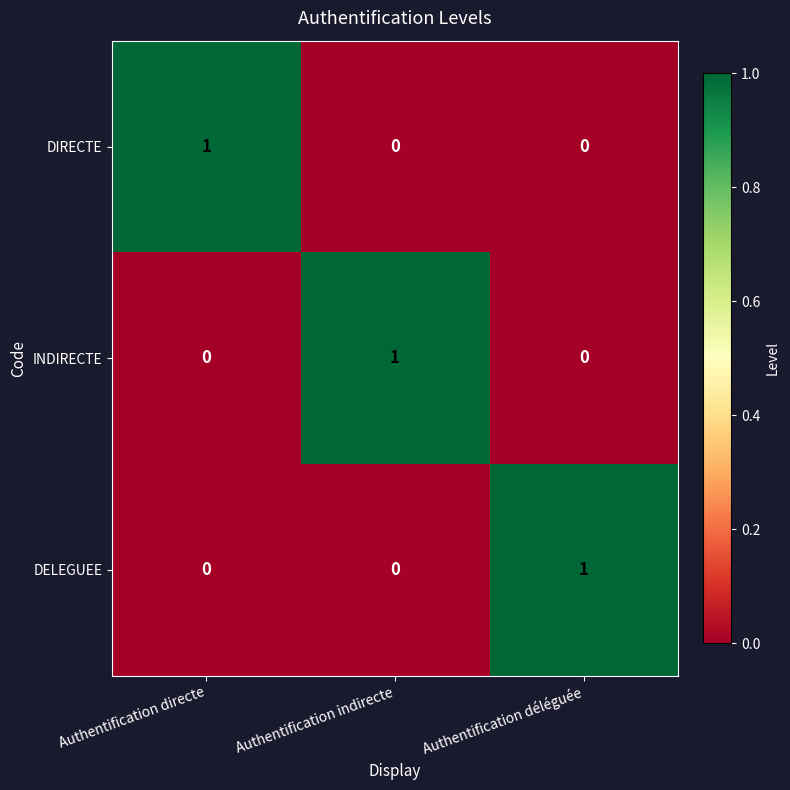

Which category has the highest value in the DELEGUEE series?

Authentification déléguée